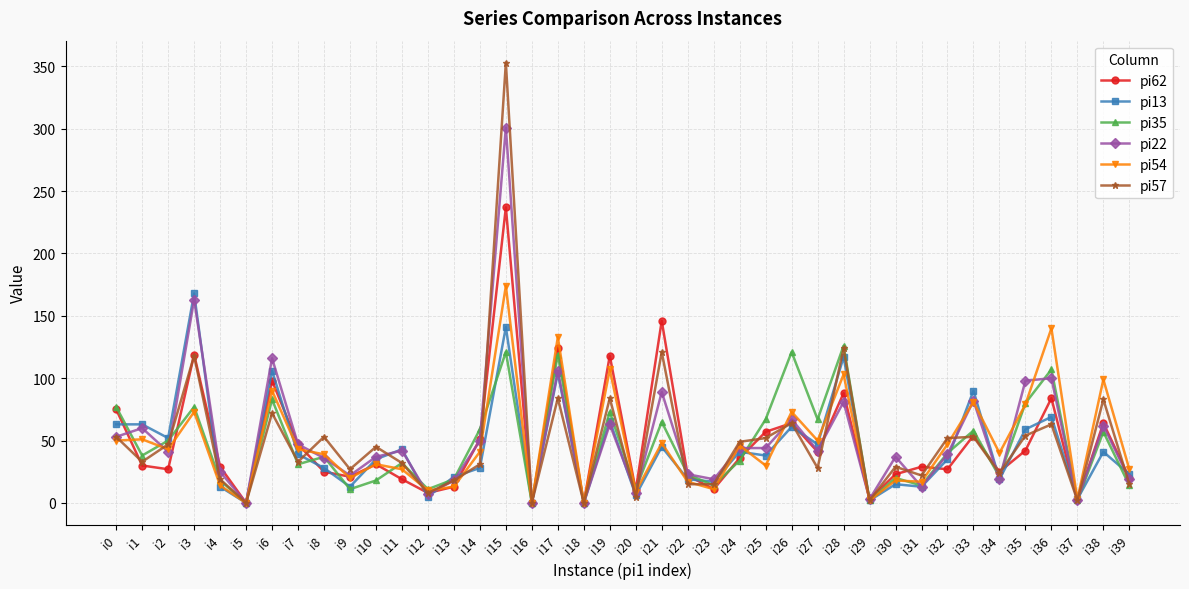

What is the value of the pi57 point at the 13th from the left?

8